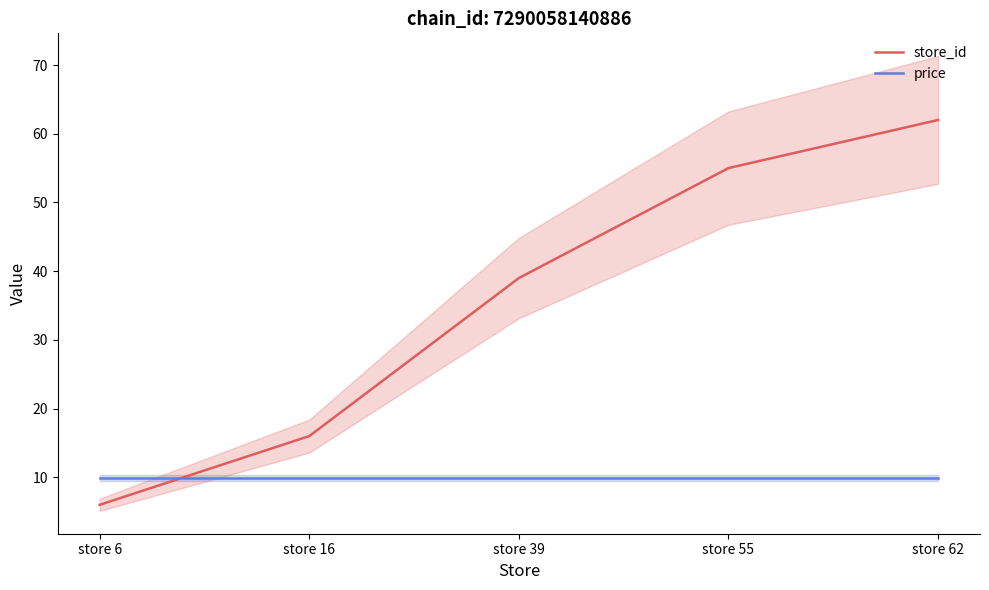

What is the difference between the highest and lowest values at store 55?

45.1